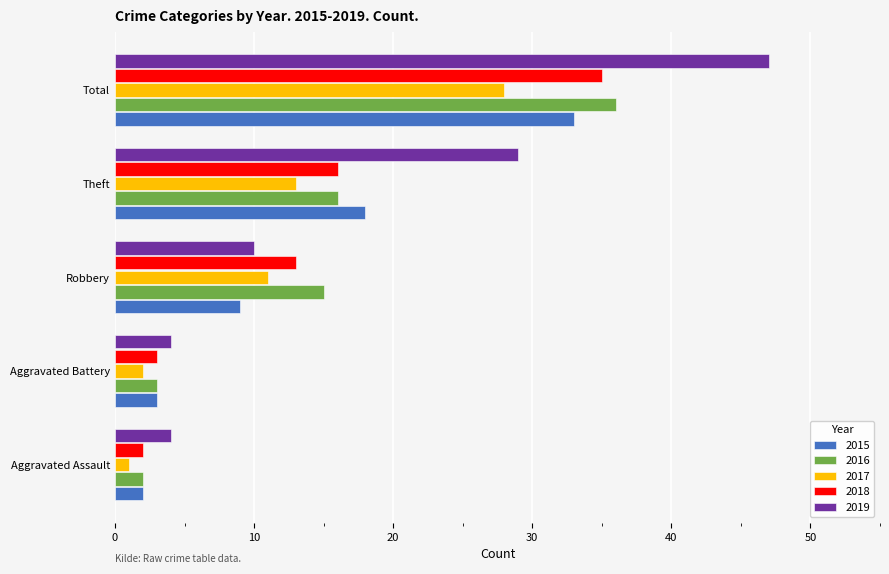

Which series has the widest spread of values?

2019